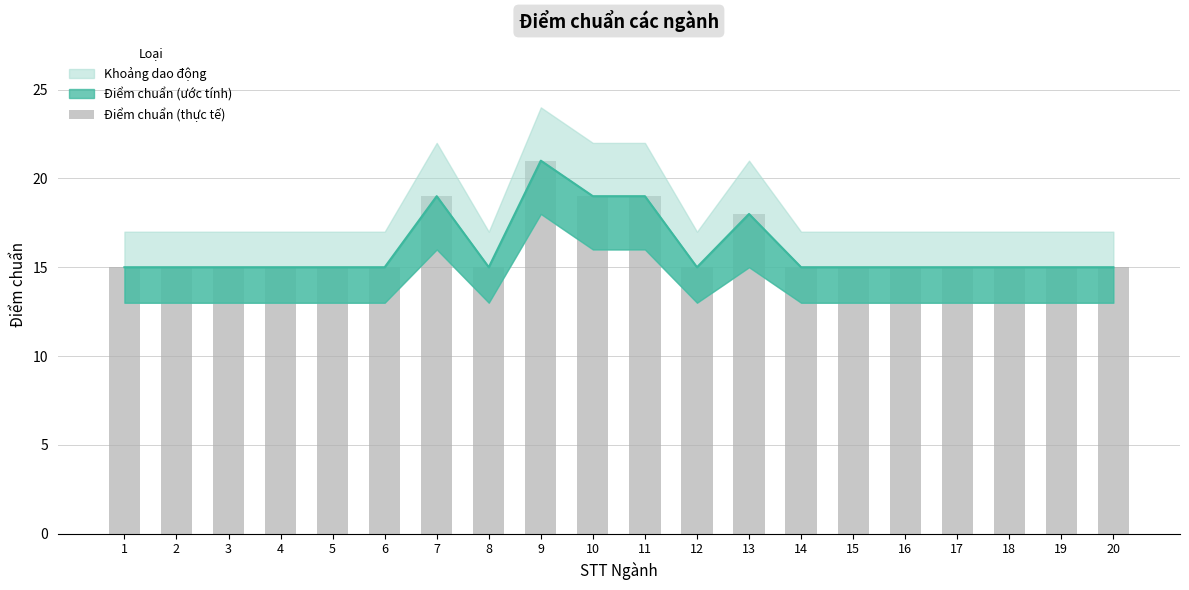

Count the values in the range 15 to 18.

16